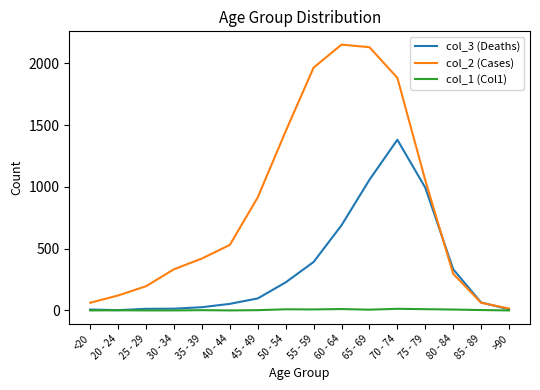

How many categories are shown in the chart?

16